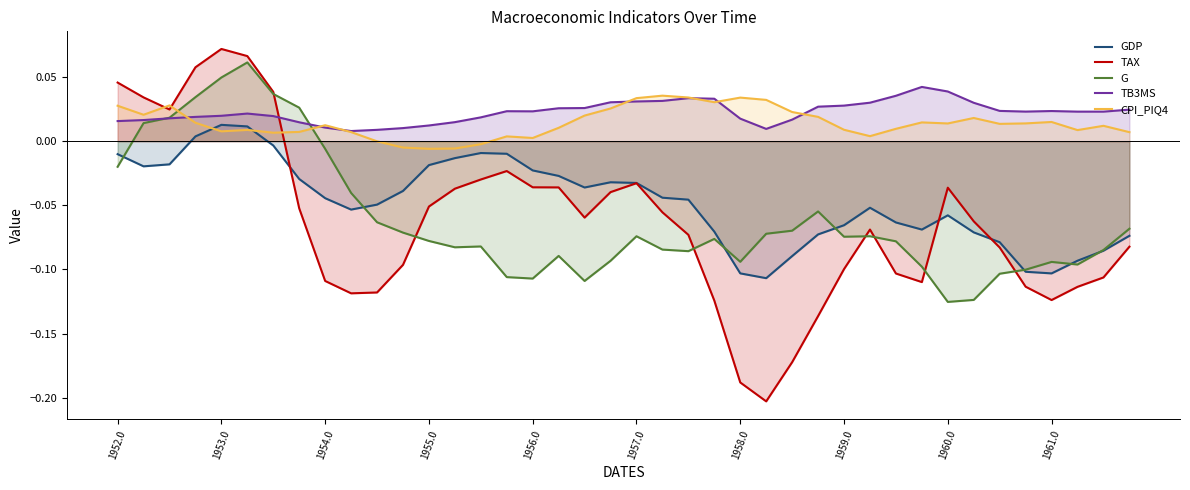

How many lines are shown in the chart?

5